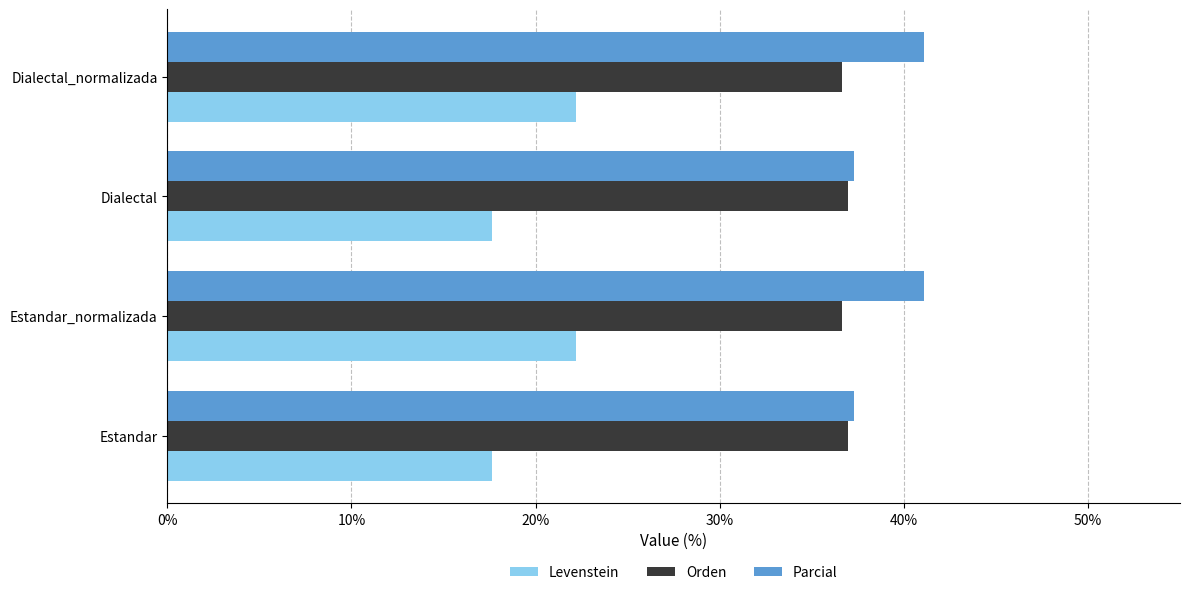

How many data points in Levenstein are less than 22?

2